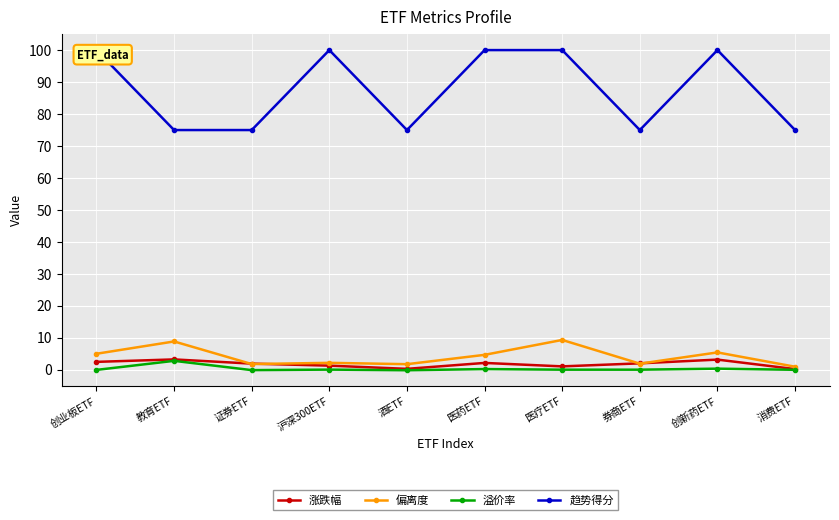

At which category does 偏离度 reach its first local valley?

证券ETF